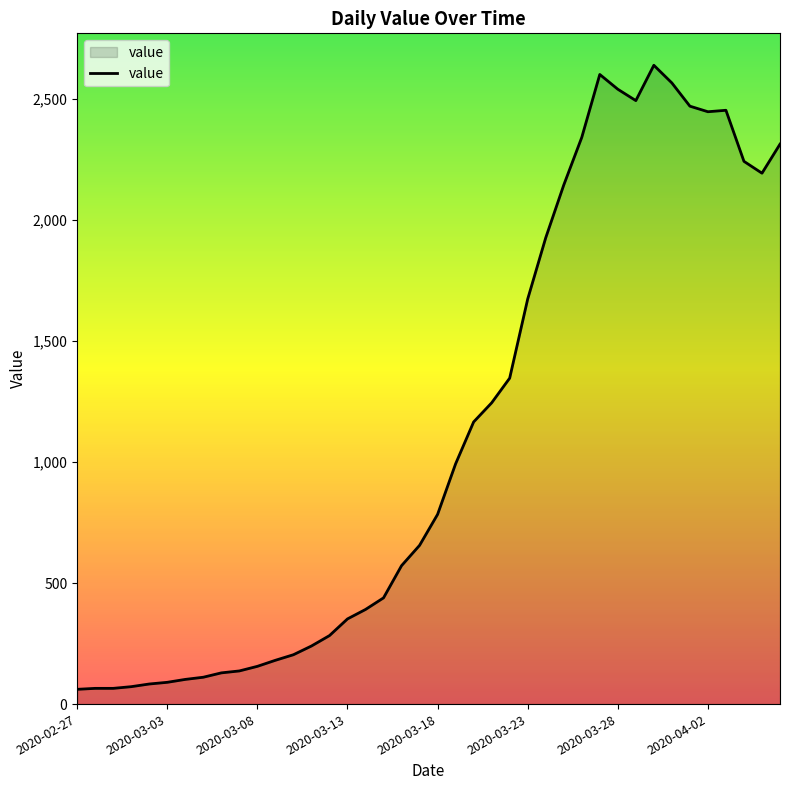

What is the maximum value shown in the chart?

2640